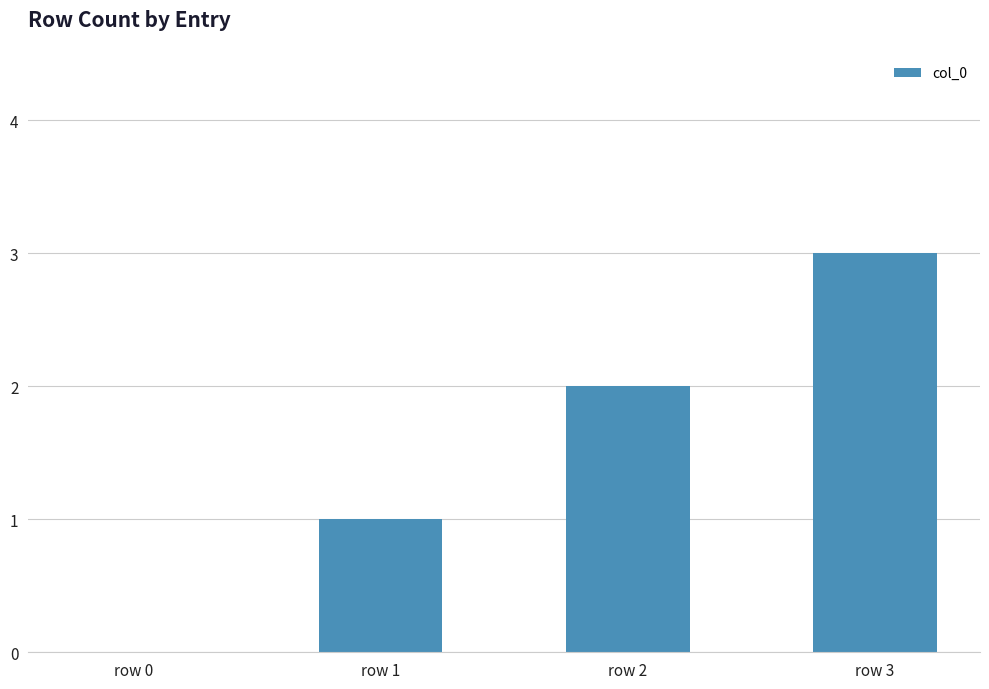

Reading right to left, extract all data points from this chart.

3	2	1	0